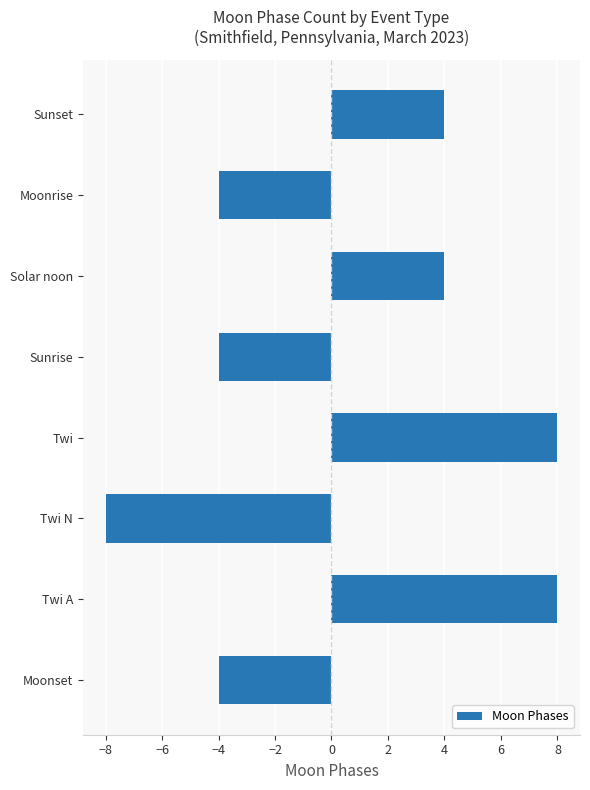

What is the maximum value shown in the chart?

8